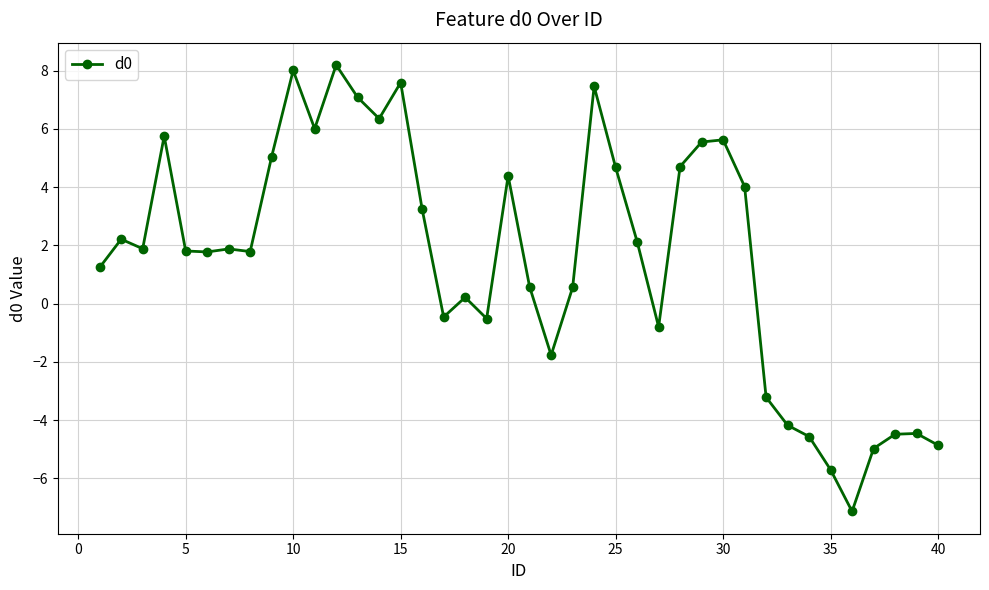

What is the smallest value displayed?

-7.1